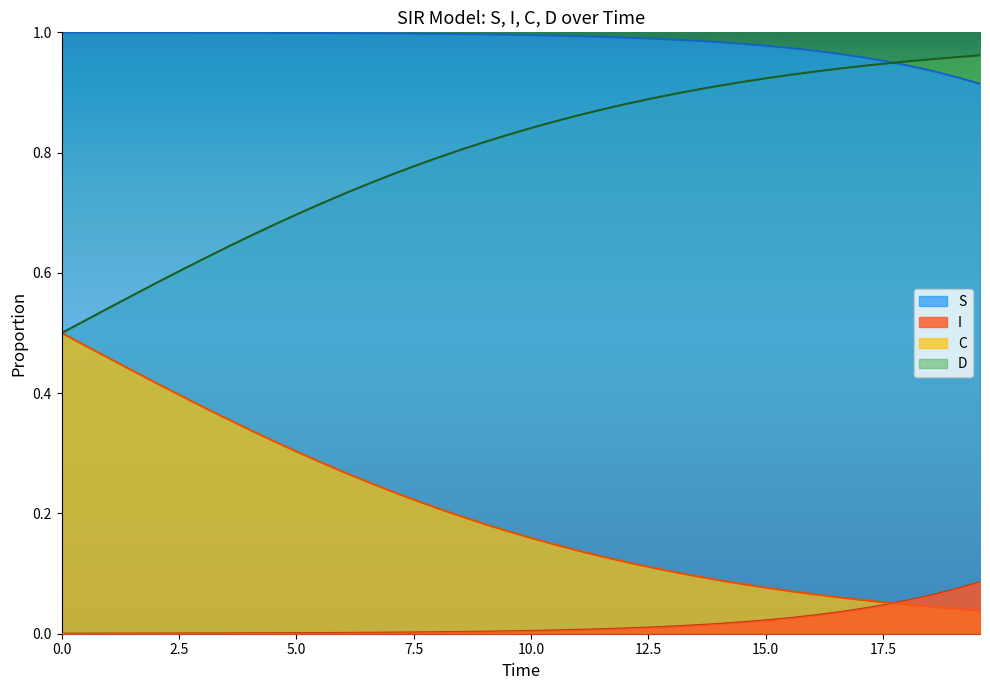

What is the value of the D point at the 32nd from the left?

0.9